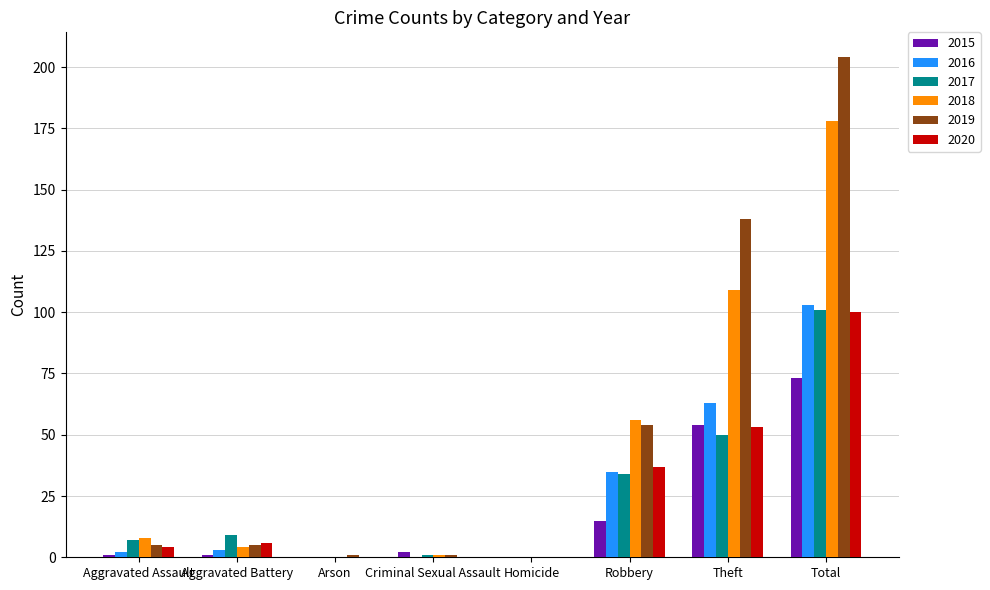

Is the value of 2015 at Criminal Sexual Assault greater than the value of 2016 at Total?

No